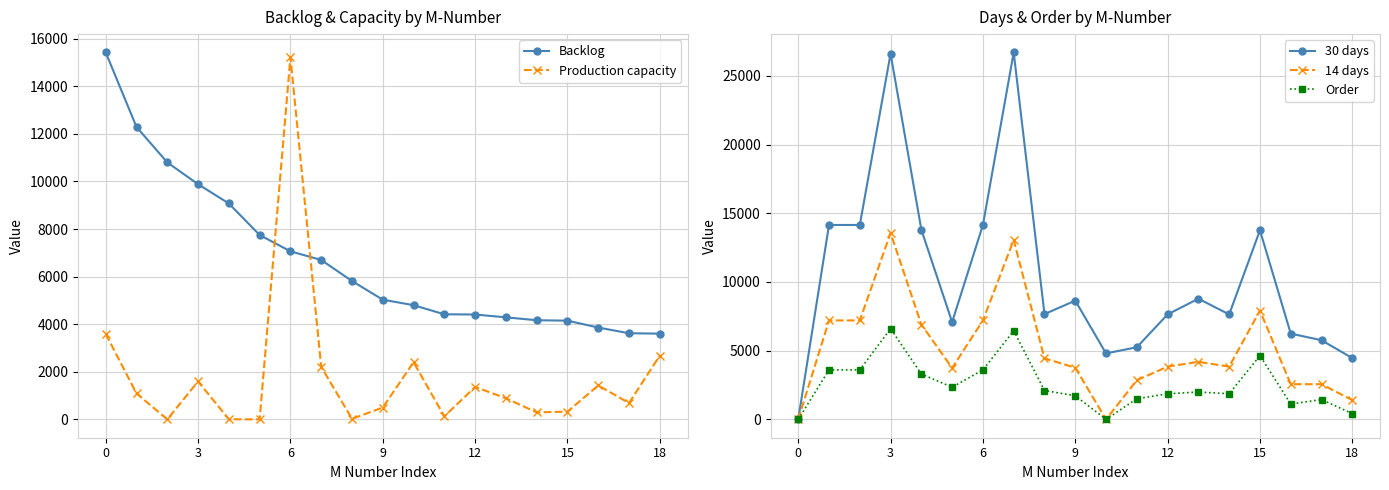

What is the total value across all series at 17?

14066